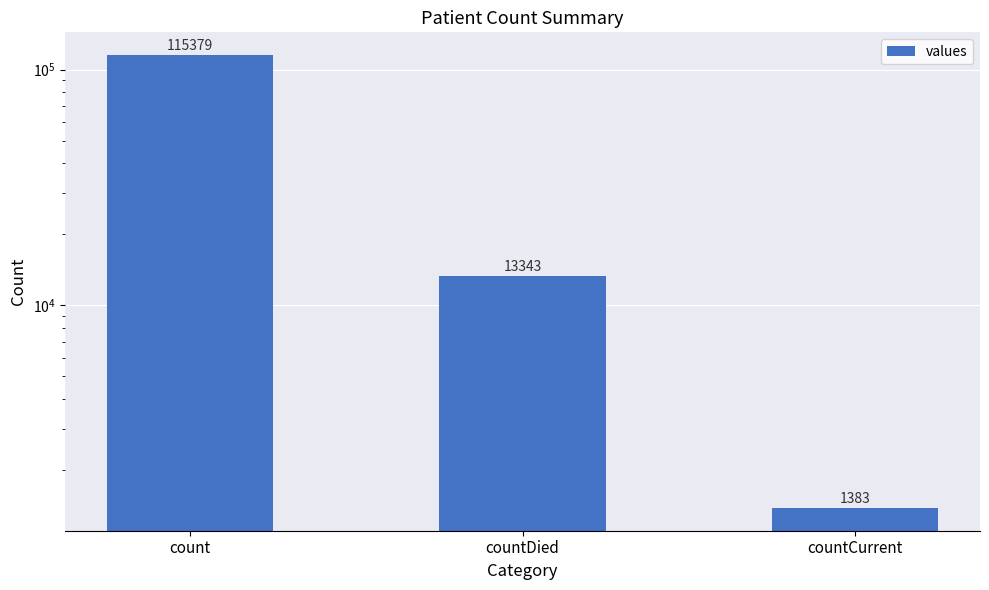

How many values are below 13343?

1